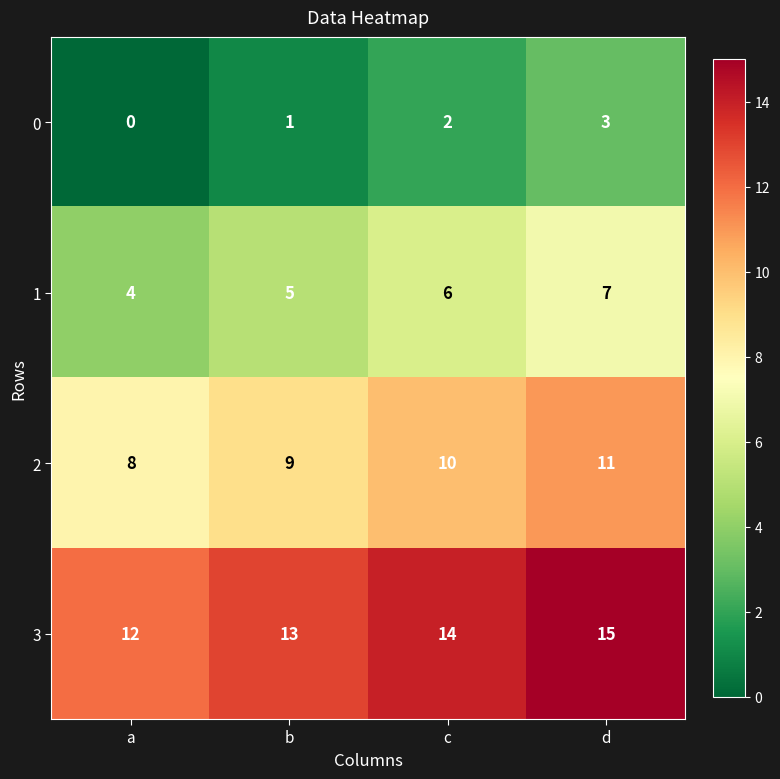

What is the difference between the highest and lowest values at a?

12